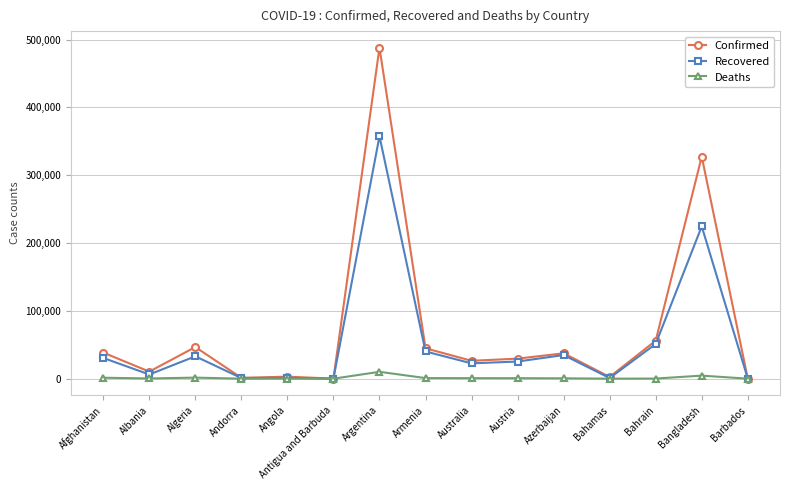

True or false: Deaths has more than 0 interior local peaks.

True